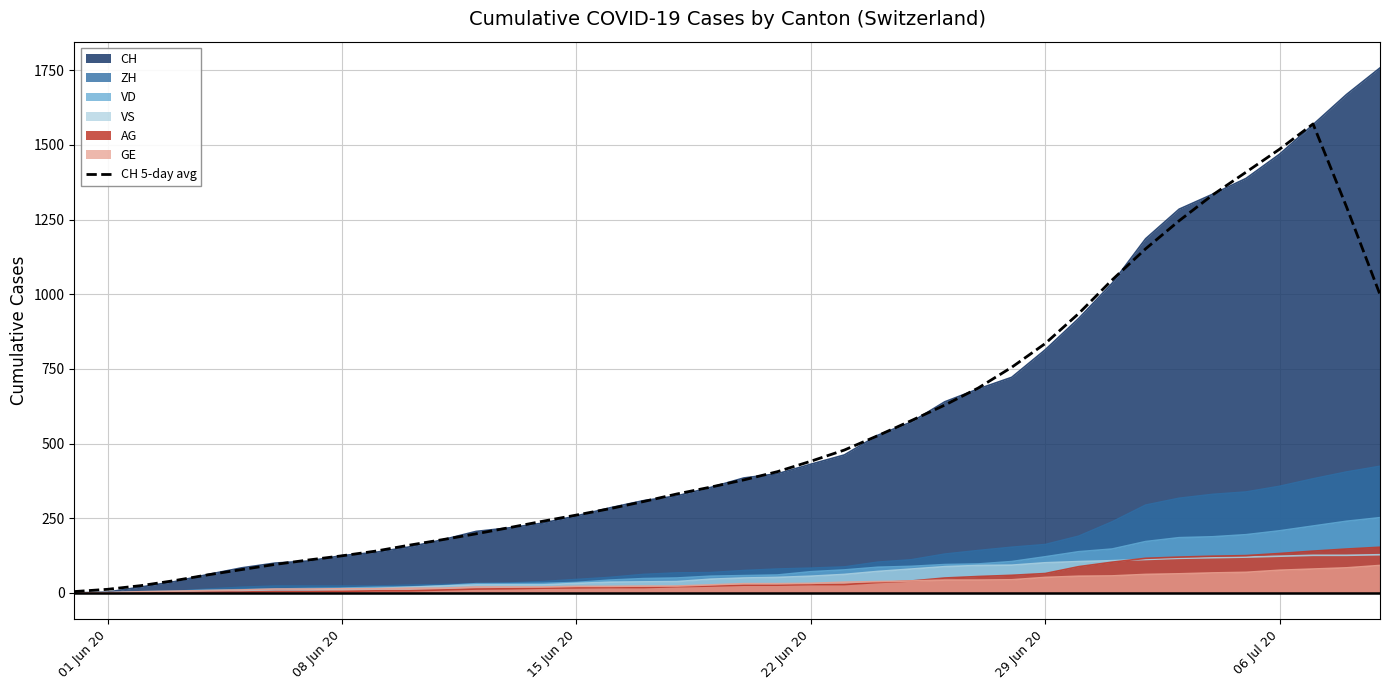

What is the greatest value displayed?

1758.0